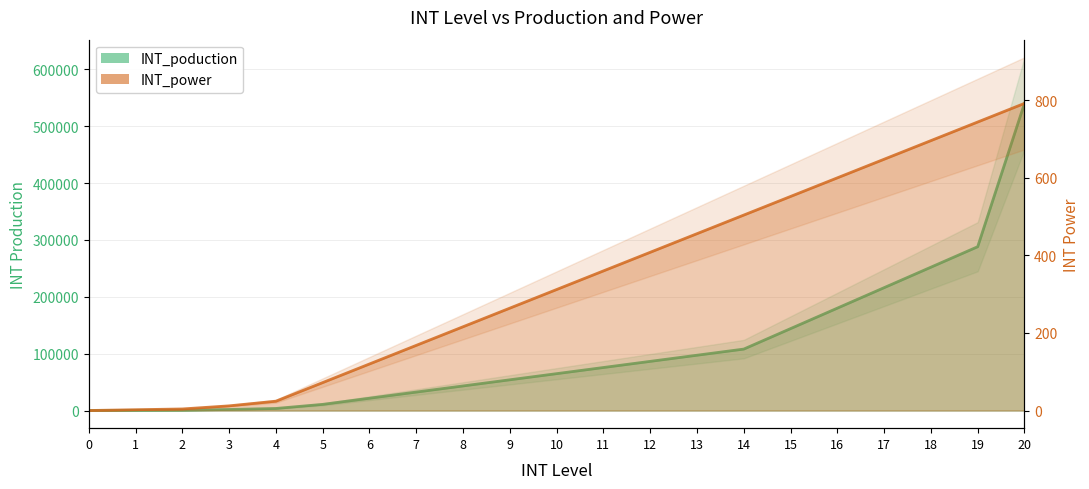

How many values in INT_power are above zero?

20